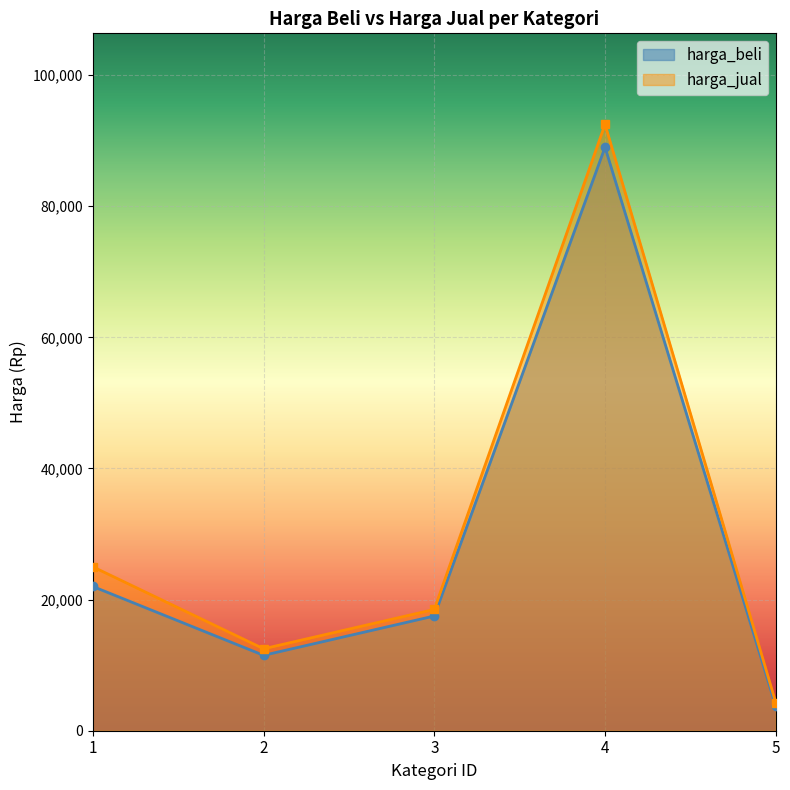

What is the greatest value displayed?

92500